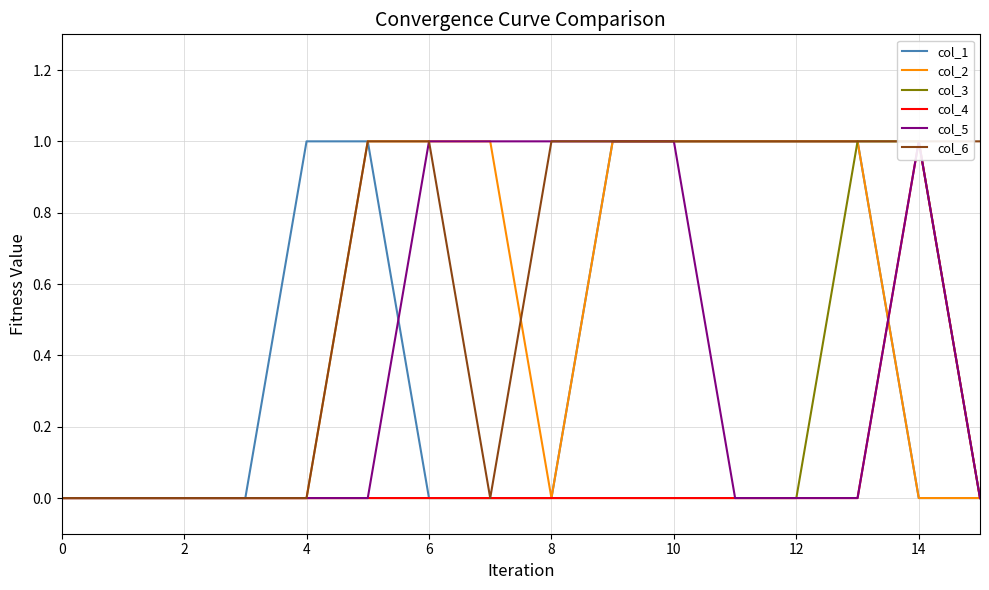

The value of col_1 at 10 is 1. True or false?

True